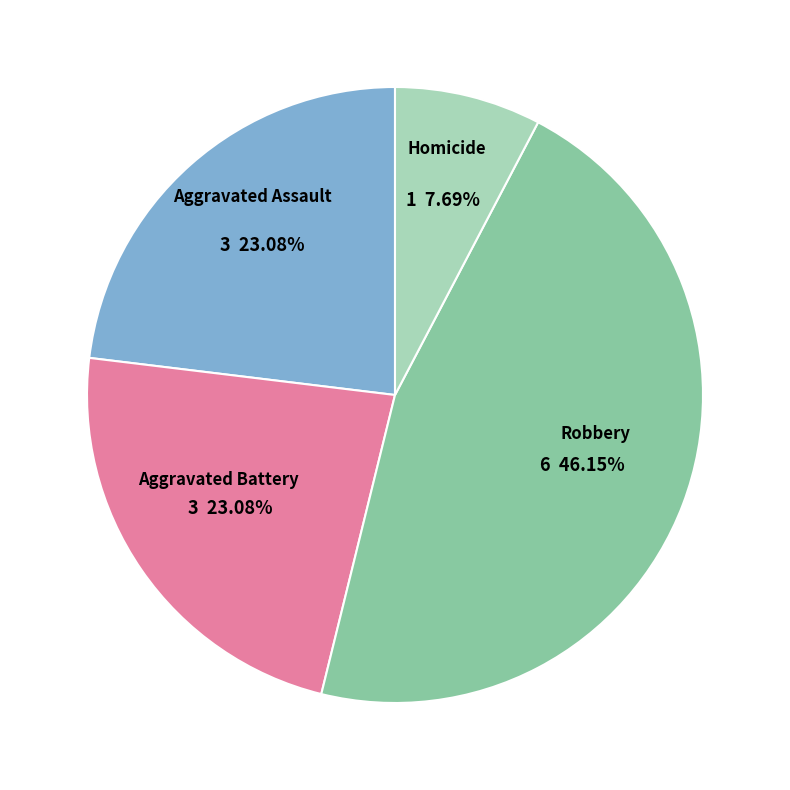

Is there any slice that represents more than half of the pie?

No